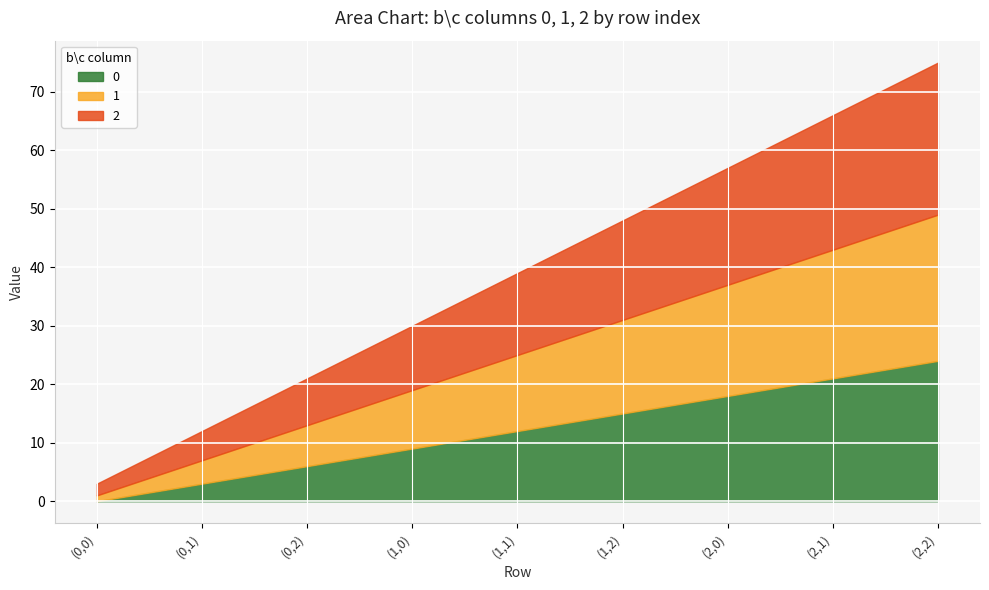

Reading left to right, list all the values displayed in this chart.

0: 0	3	6	9	12	15	18	21	24
1: 1	4	7	10	13	16	19	22	25
2: 2	5	8	11	14	17	20	23	26